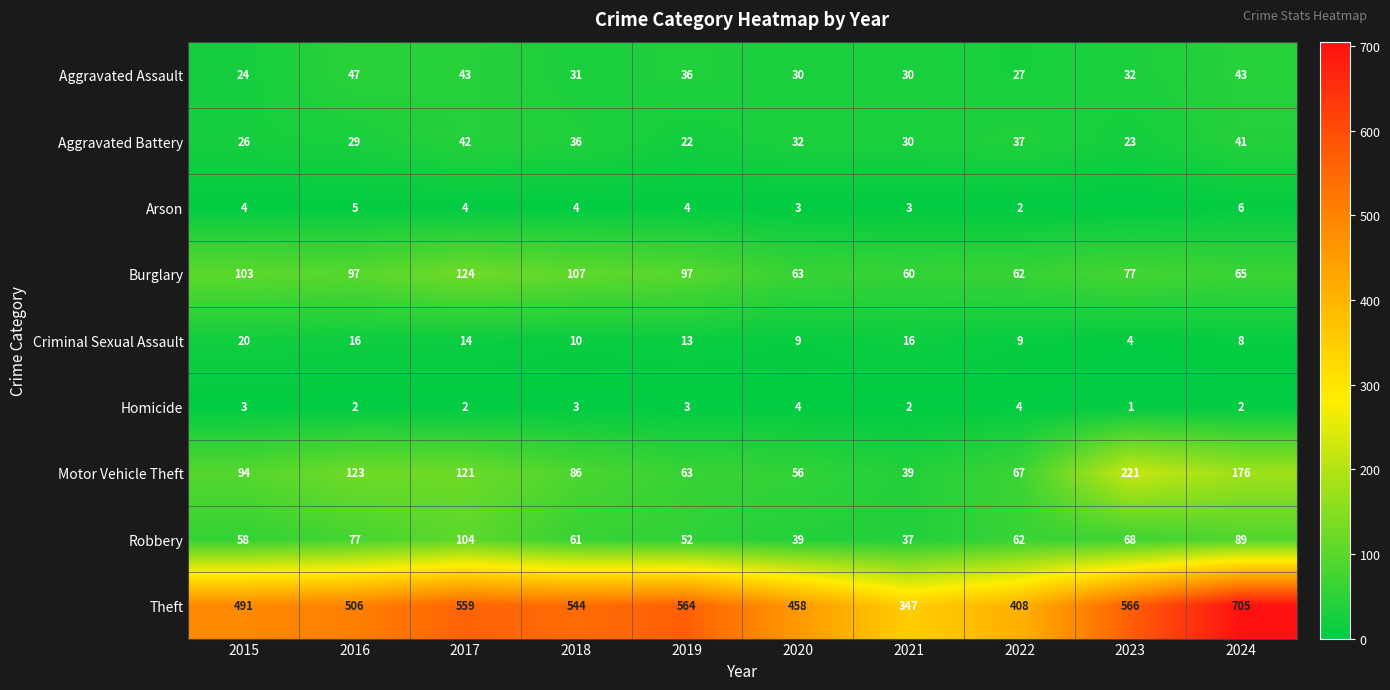

What is the spread (max minus min) of values at 2023?

566